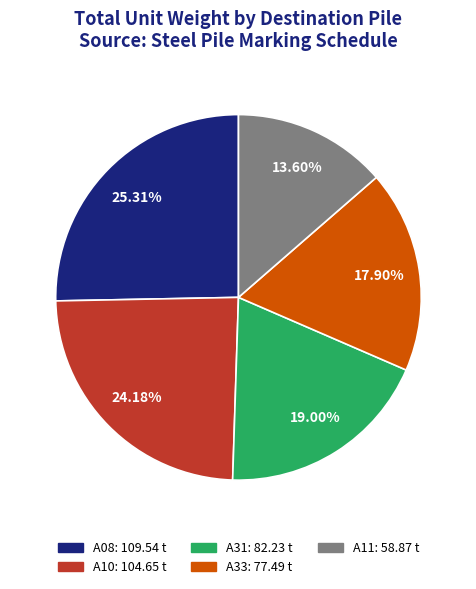

What percentage is the A31 slice, to the nearest percent?

19%